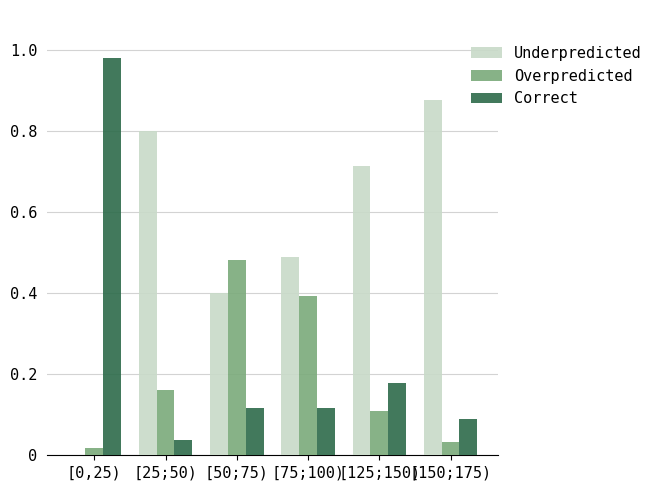

Between [0,25) and [25;50), which series saw the biggest shift?

Correct